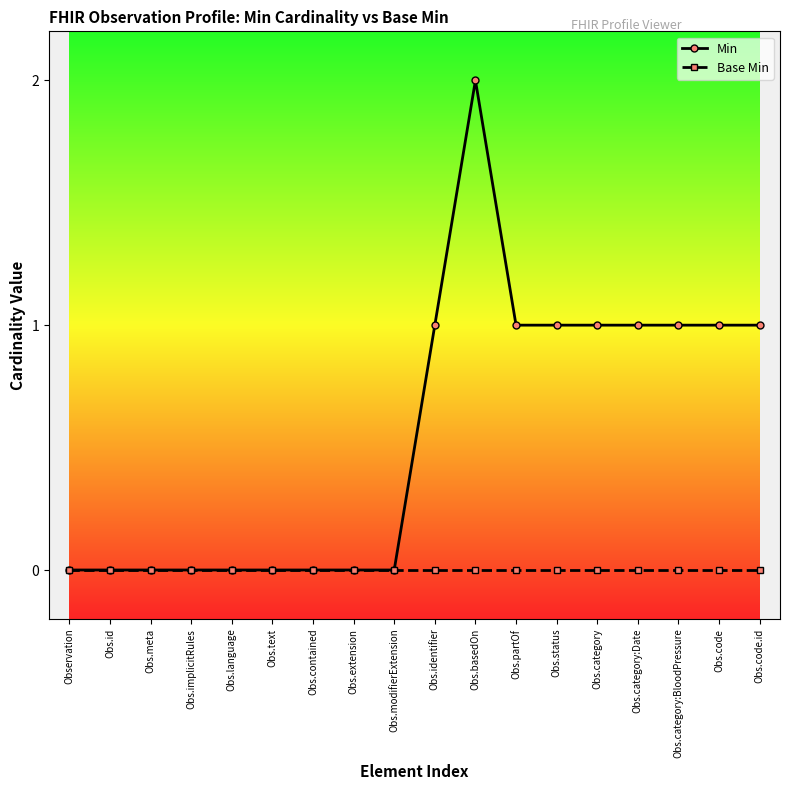

What position from the right is Obs.extension?

11